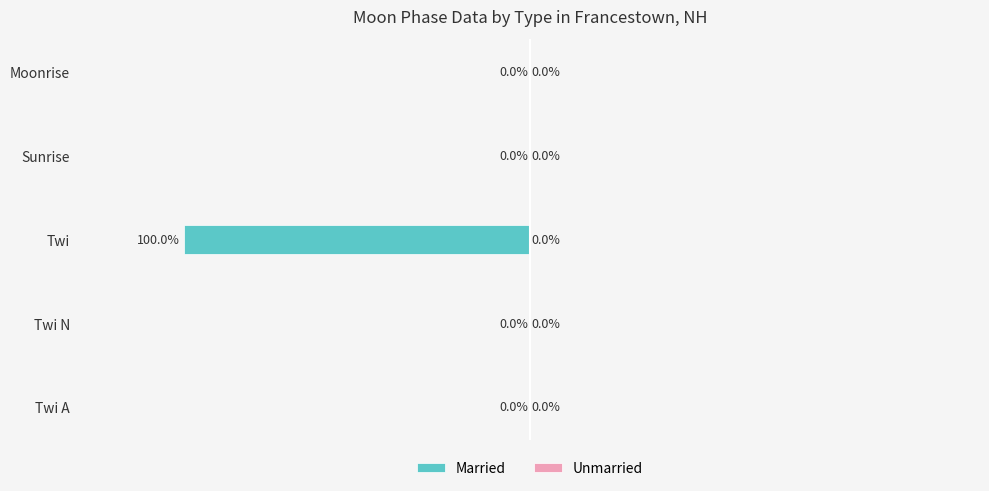

Which has a higher value, Twi or Sunrise?

Sunrise